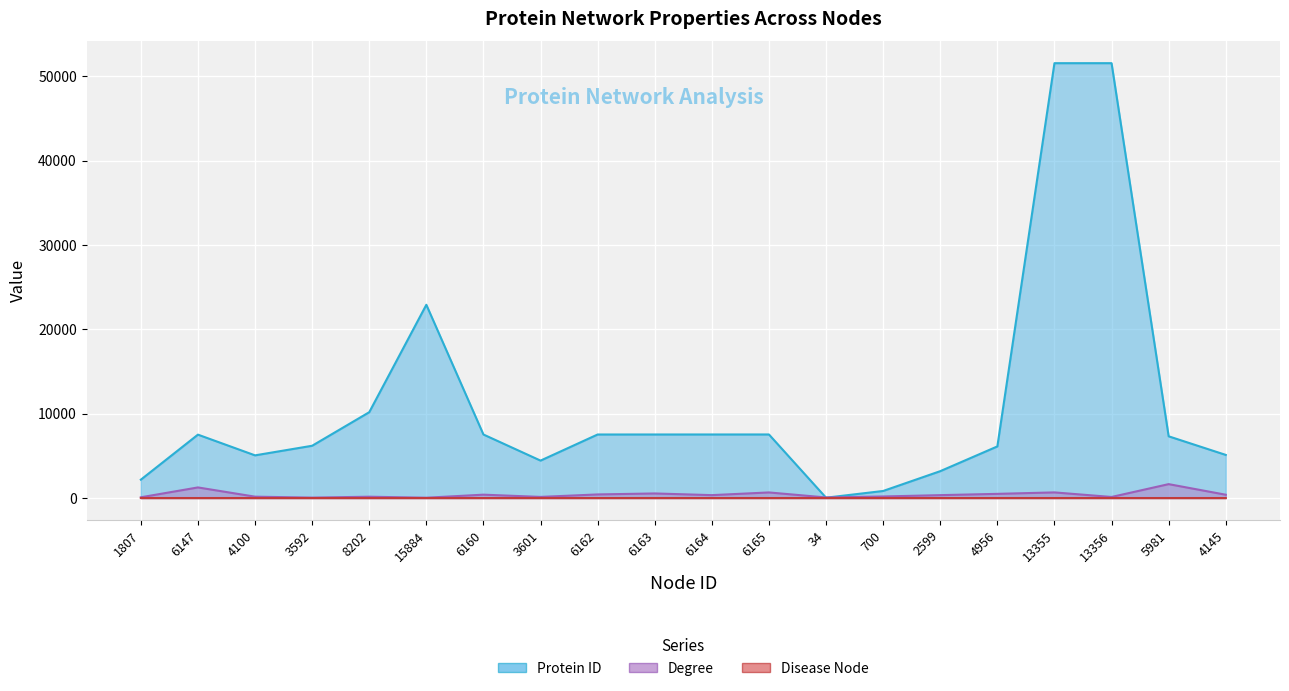

What is the maximum value for Disease Node?

1